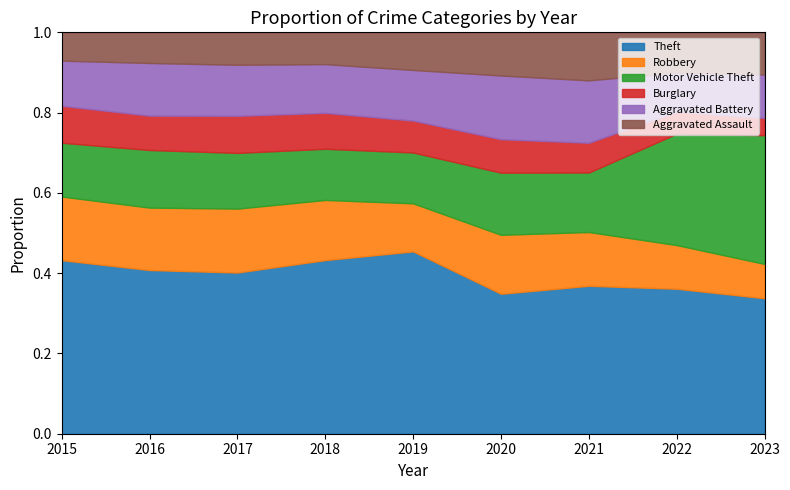

What is the total value across all series at 2021?

1.0